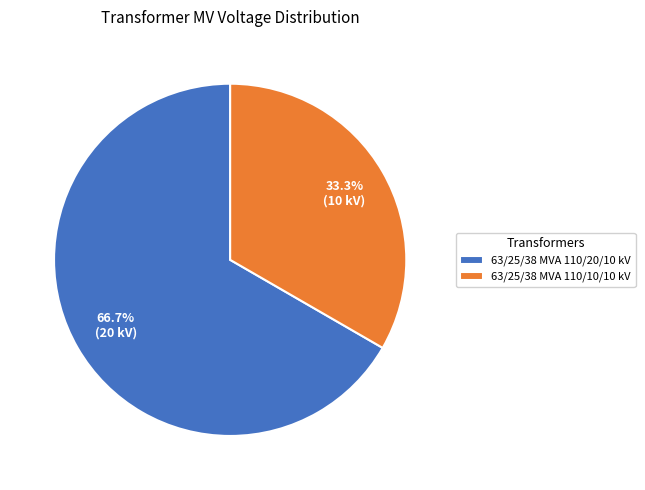

How many segments does this pie chart have?

2